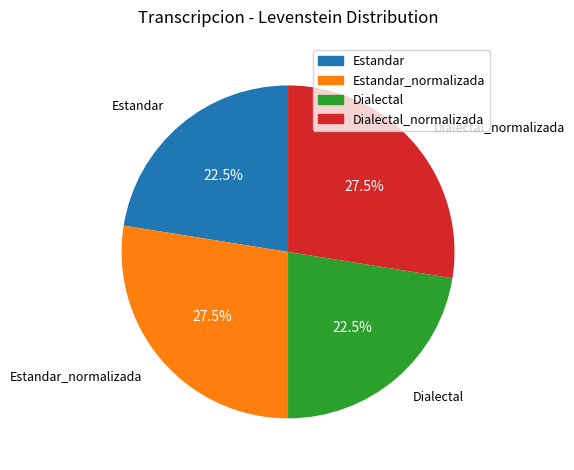

Is there a majority slice in this chart?

No